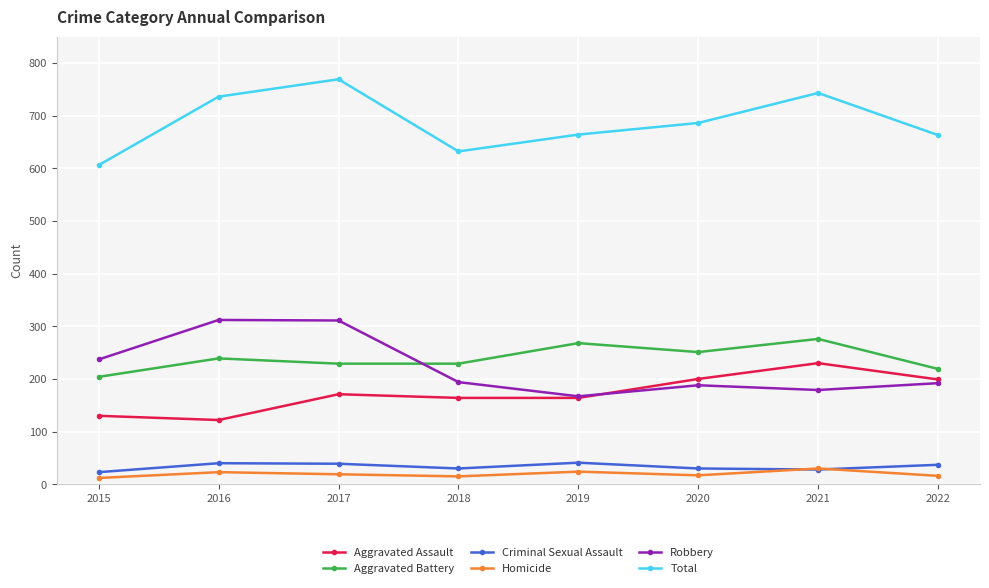

The Robbery series shows 312 at 2016. True or false?

True